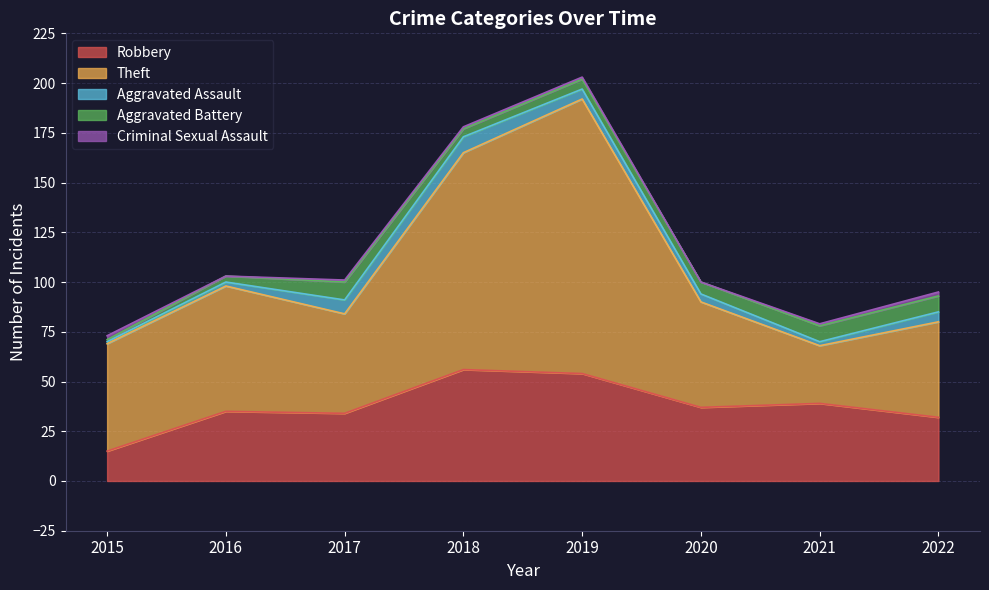

What is the total value across all series at 2022?

95